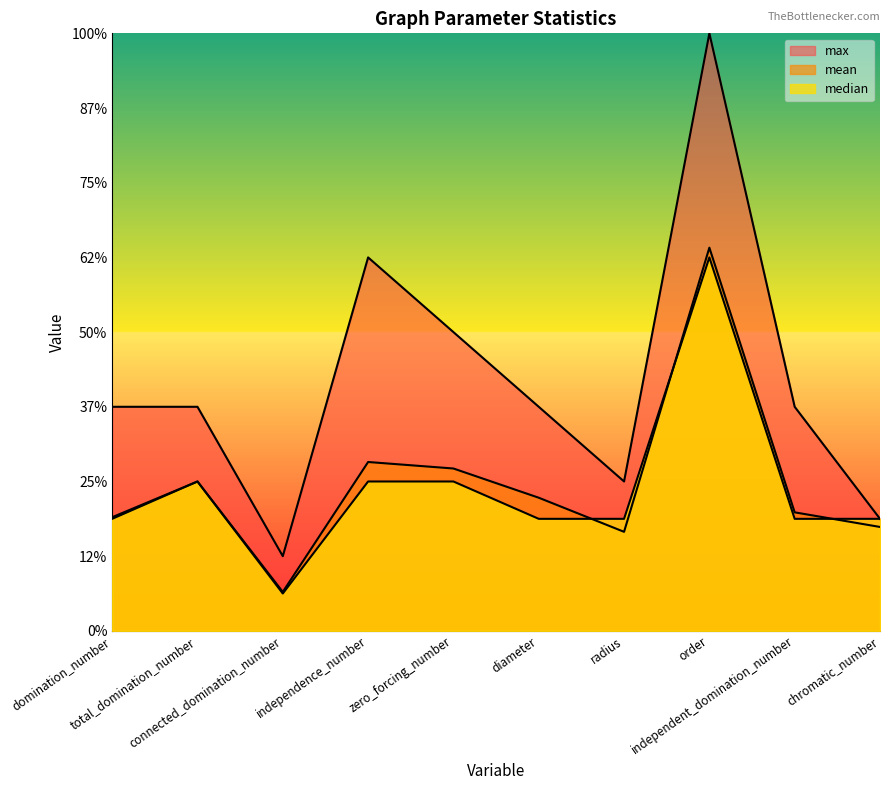

The mean series shows 5.4 at domination_number. True or false?

False